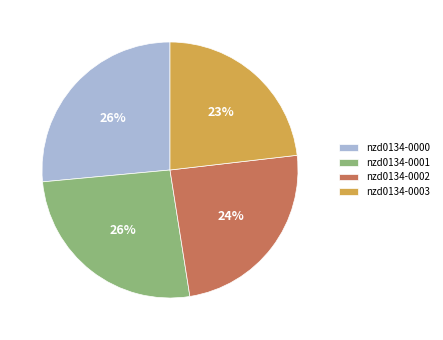

To the nearest percent, what is the difference between the nzd0134-0000 and nzd0134-0002 slice percentages?

2%